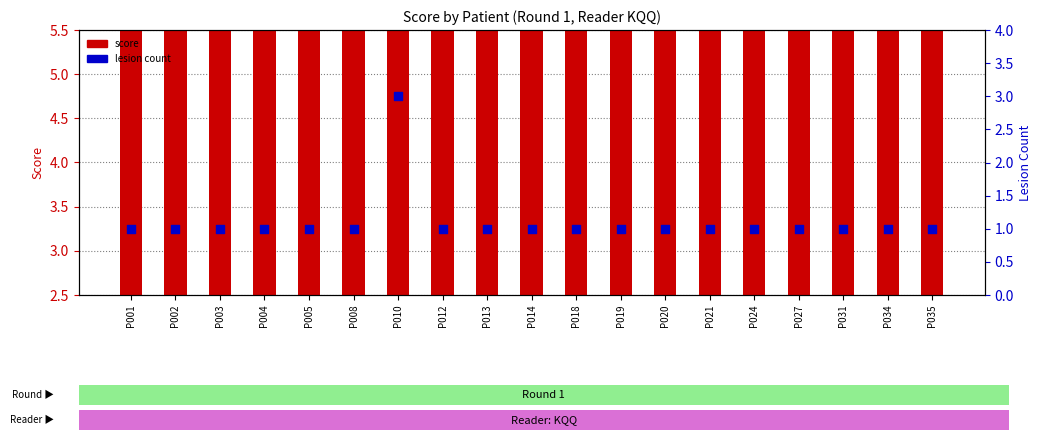

Which series contains the lowest Y value?

lesion_count